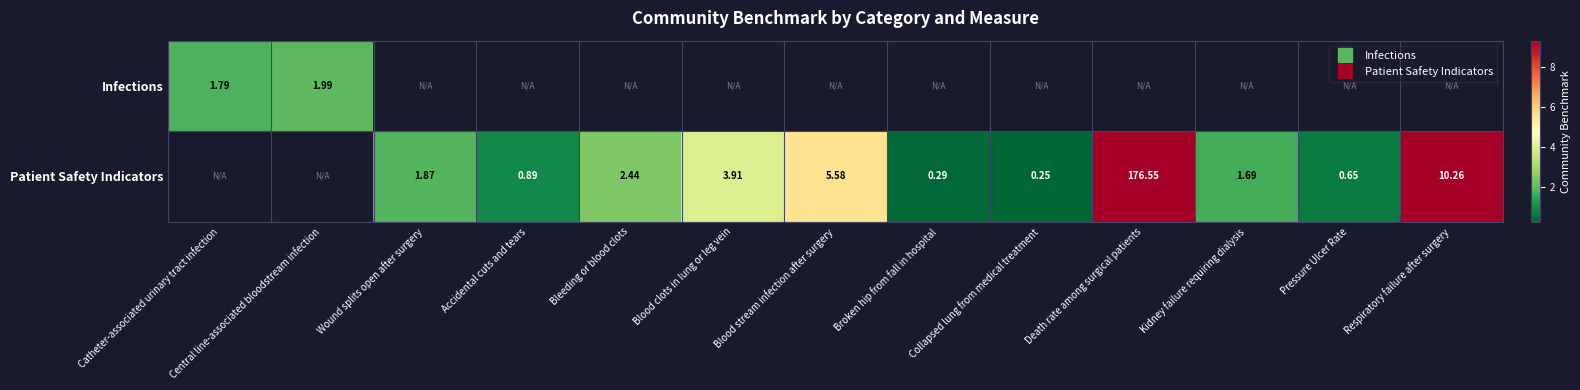

At which label does Patient Safety Indicators first exceed 1?

Wound splits open after surgery